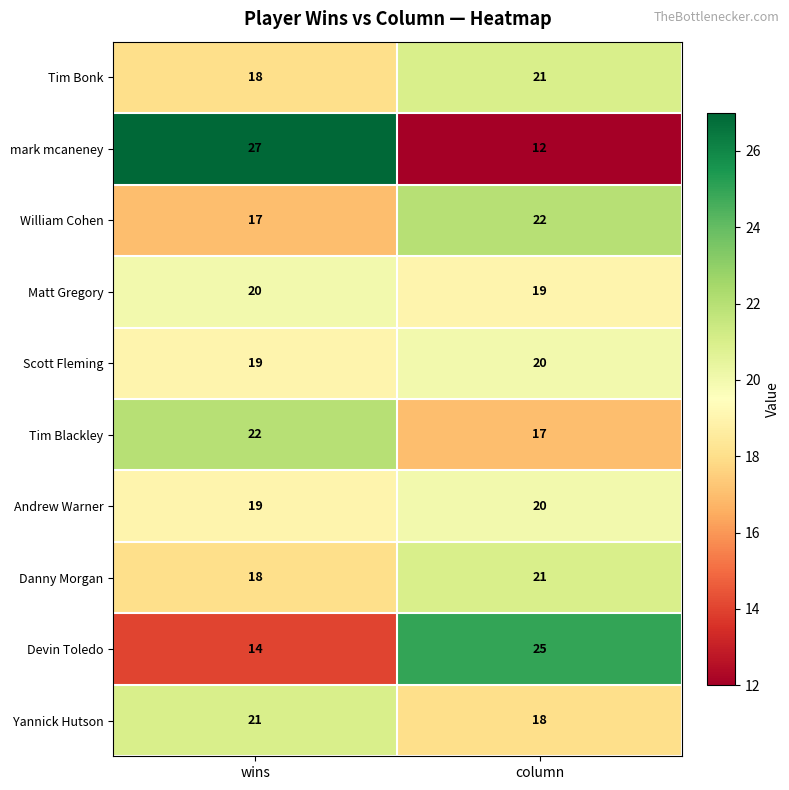

Reading left to right, transcribe all the data shown in this chart.

Tim Bonk: wins=18	column=21
mark mcaneney: wins=27	column=12
William Cohen: wins=17	column=22
Matt Gregory: wins=20	column=19
Scott Fleming: wins=19	column=20
Tim Blackley: wins=22	column=17
Andrew Warner: wins=19	column=20
Danny Morgan: wins=18	column=21
Devin Toledo: wins=14	column=25
Yannick Hutson: wins=21	column=18